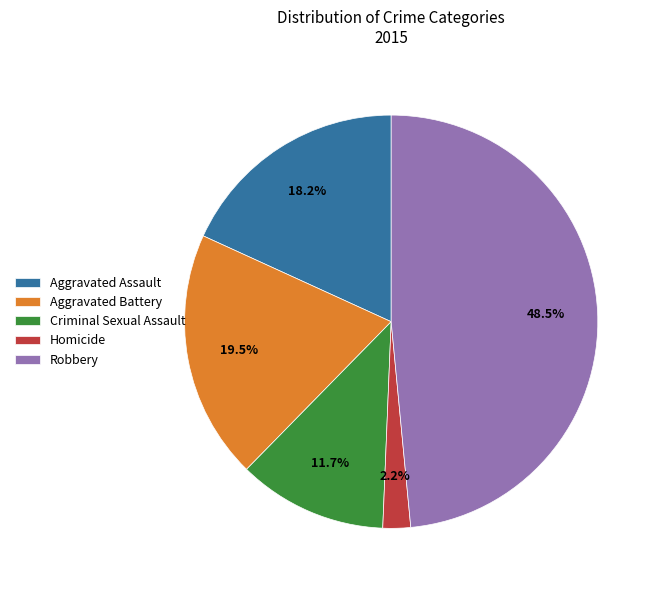

Do Aggravated Battery and Aggravated Assault together represent more than half of the pie?

No